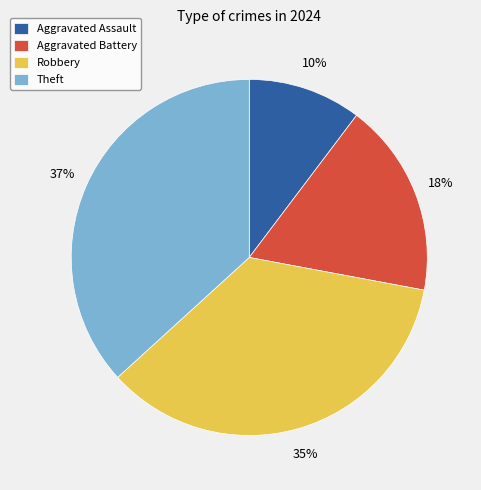

Which slice is the largest?

Theft